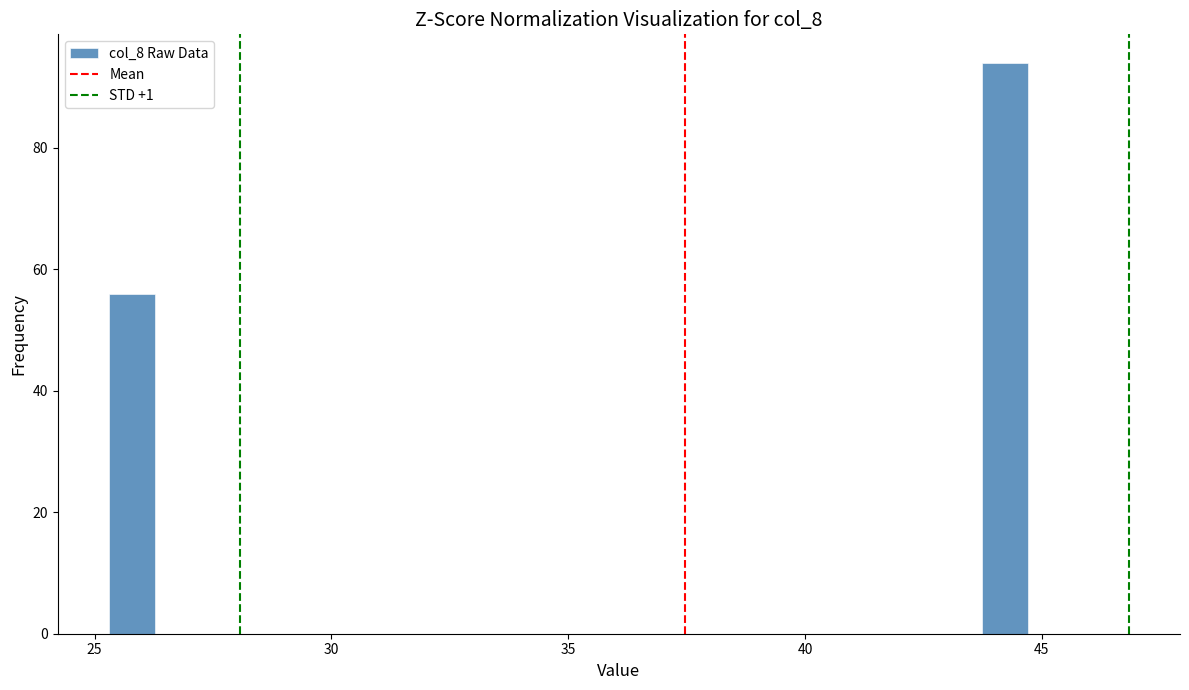

Around what value on the x-axis is the tallest bar? Give the approximate position of its centre, as read against the axis.

44.0